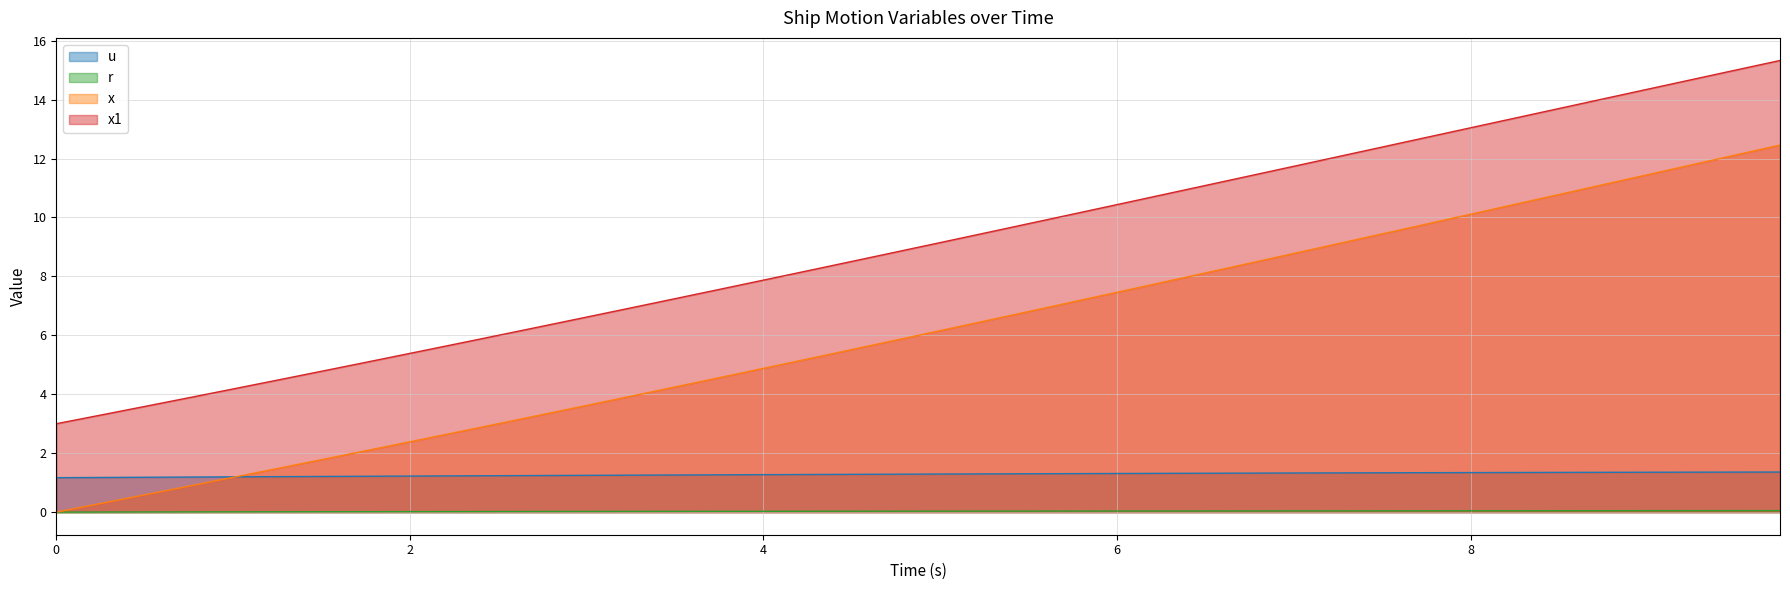

True or false: x1 and r cross at least once.

False